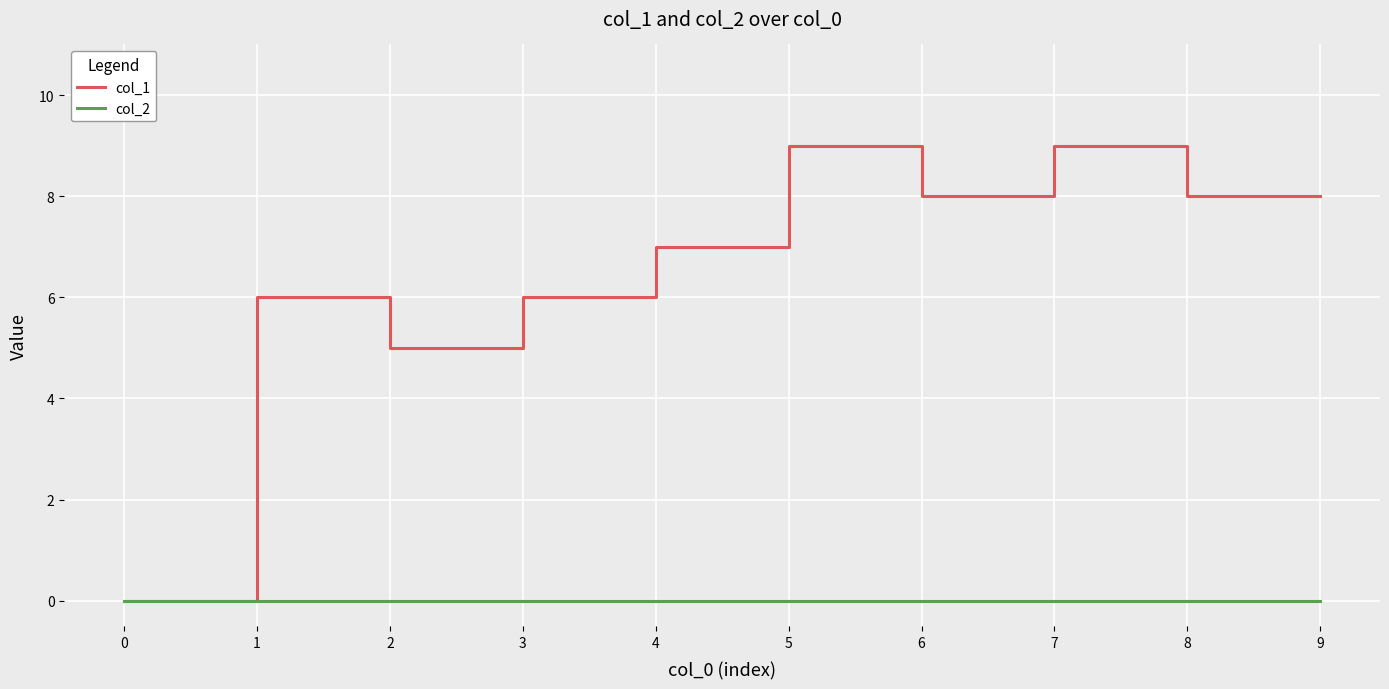

What is the difference between the highest and lowest values at 1?

6